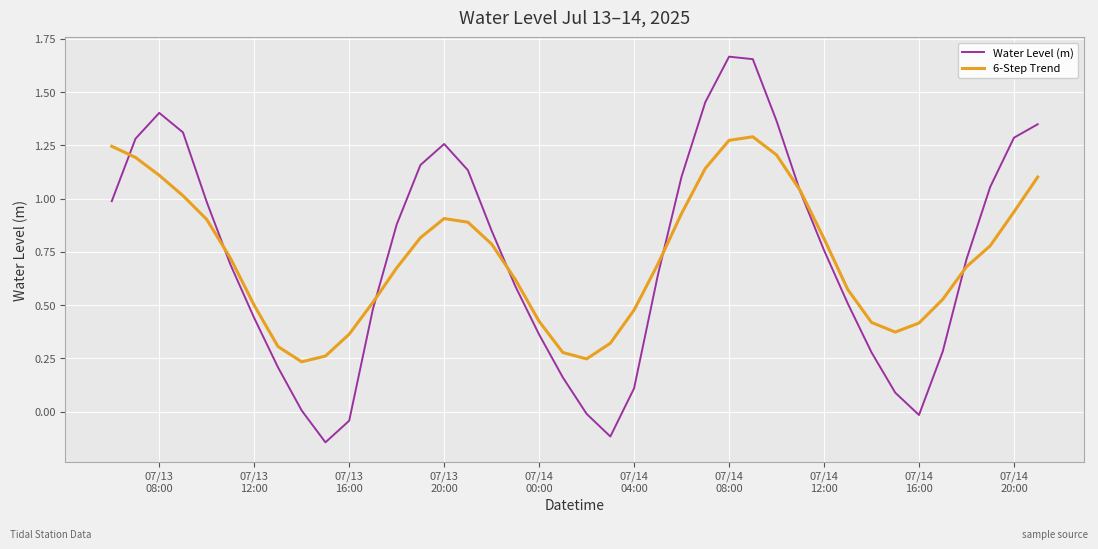

Rank the series by their maximum value, from lowest to highest.

6-Step Trend, Water Level (m)